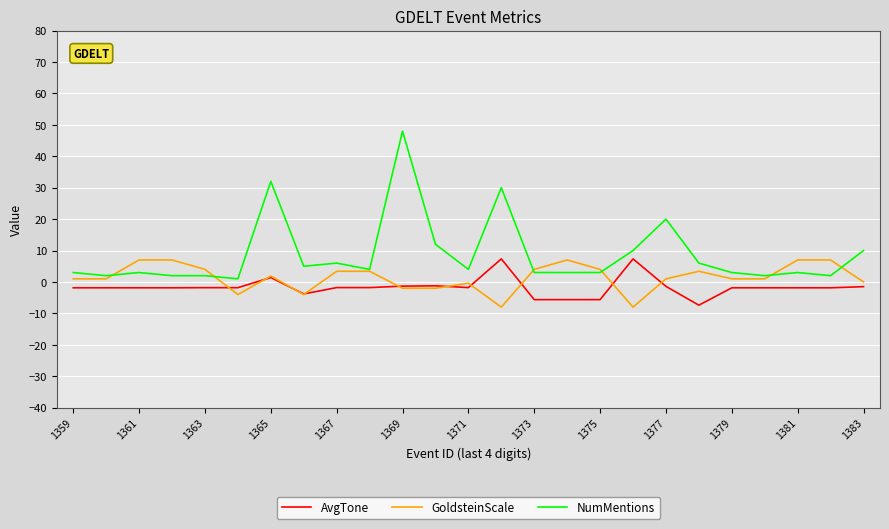

Which series has the largest range (max minus min)?

NumMentions